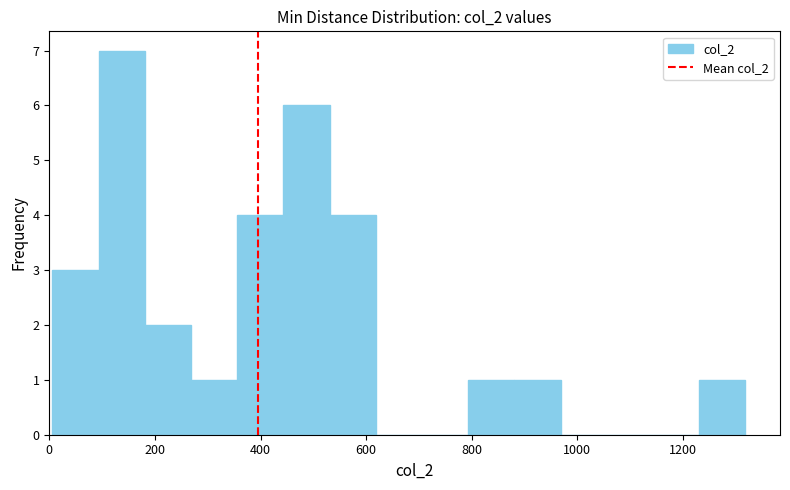

Reading left to right, list every bar in this chart as the range it spans on the x-axis followed by its height. Neither the bar edges nor the heights are printed on the chart, so give them approximately, as read against the axes.

0 to 100: 3
100 to 180: 7
180 to 260: 2
260 to 360: 1
360 to 440: 4
440 to 540: 6
540 to 620: 4
620 to 700: 0
700 to 800: 0
800 to 880: 1
880 to 960: 1
960 to 1060: 0
1060 to 1140: 0
1140 to 1240: 0
1240 to 1320: 1